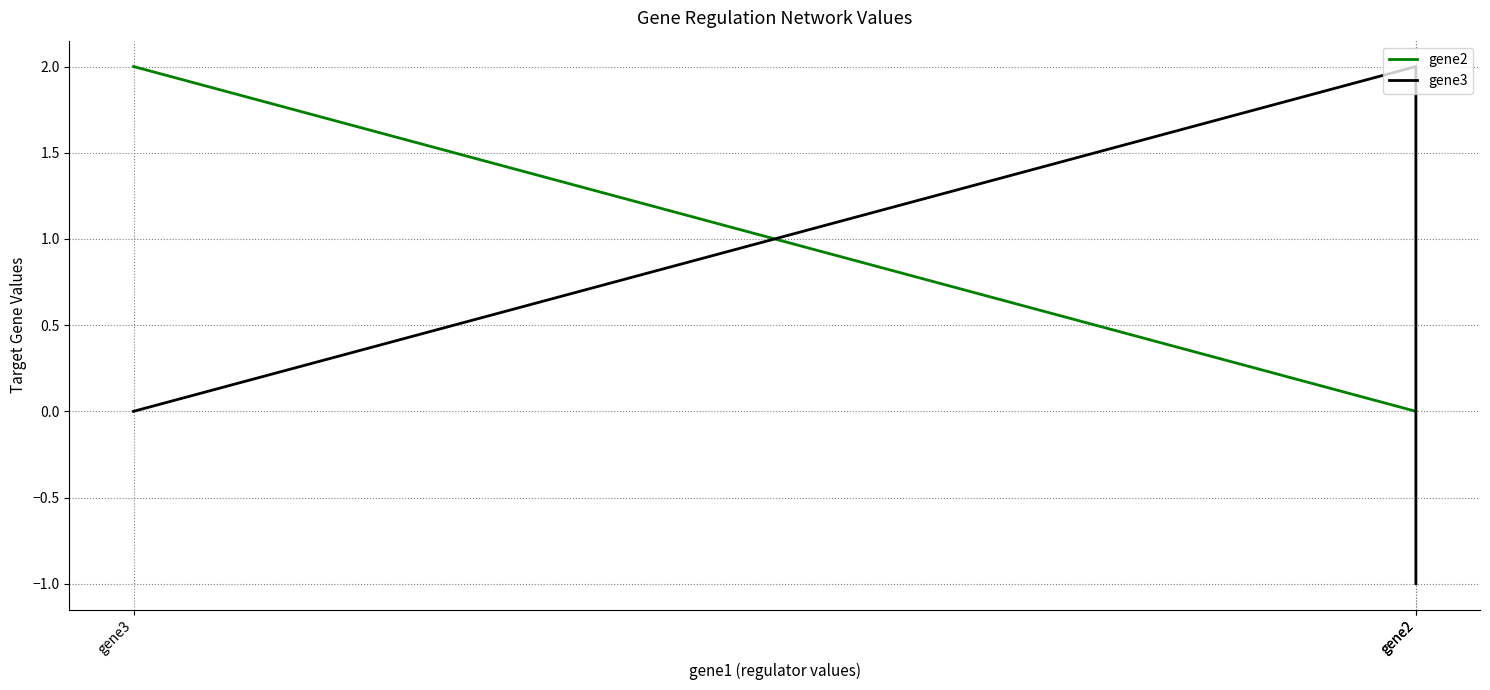

True or false: gene3 has a value of 1 at gene2.

False